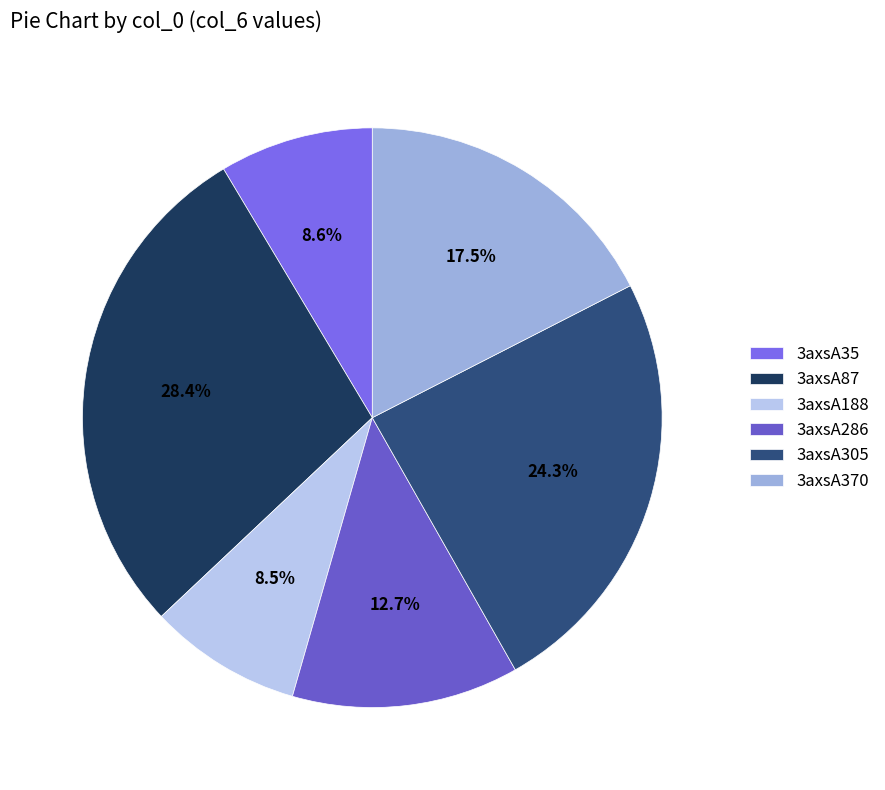

What is the ratio of the value at 3axsA35 to the value at 3axsA305?

0.4